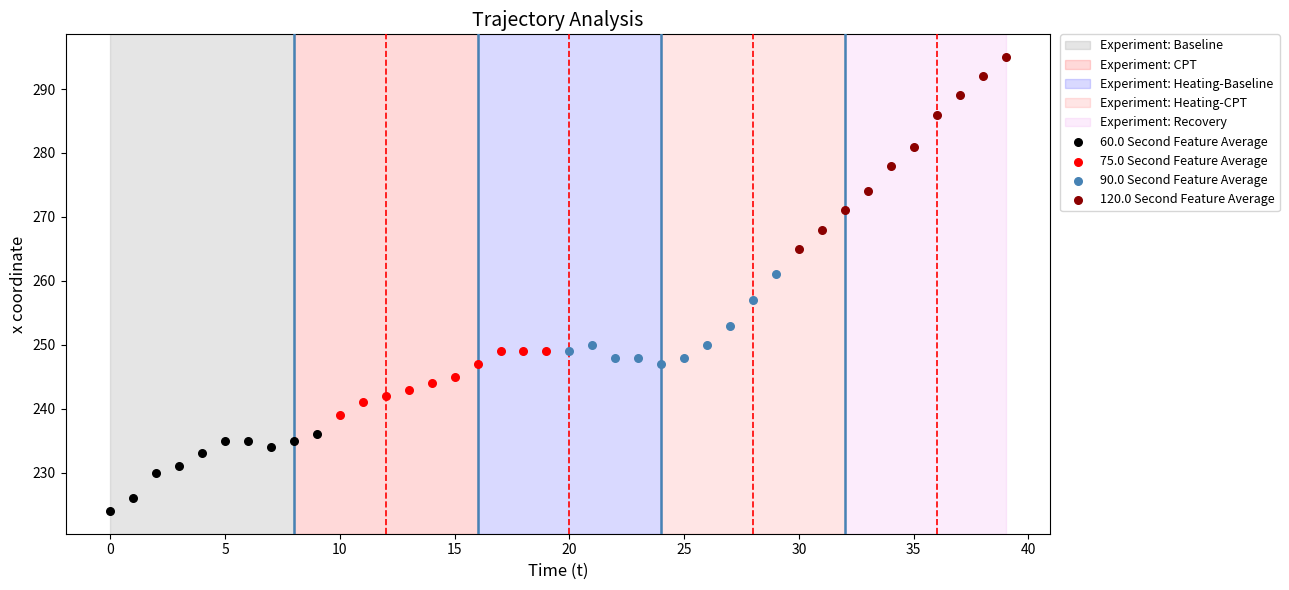

Which series contains the lowest Y value?

60.0 Second Feature Average